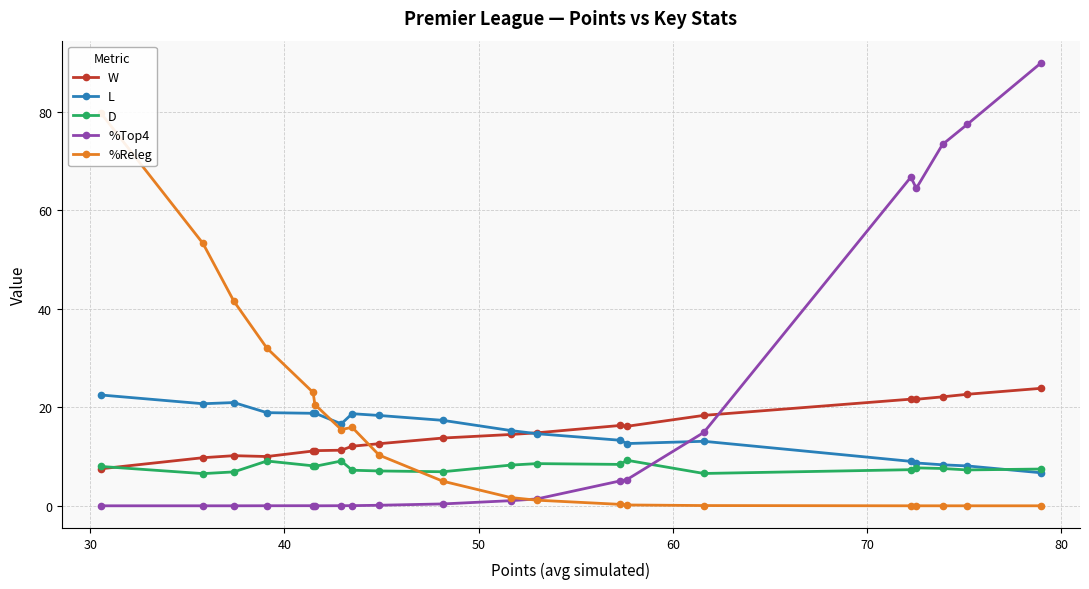

What is the minimum value for W?

7.5